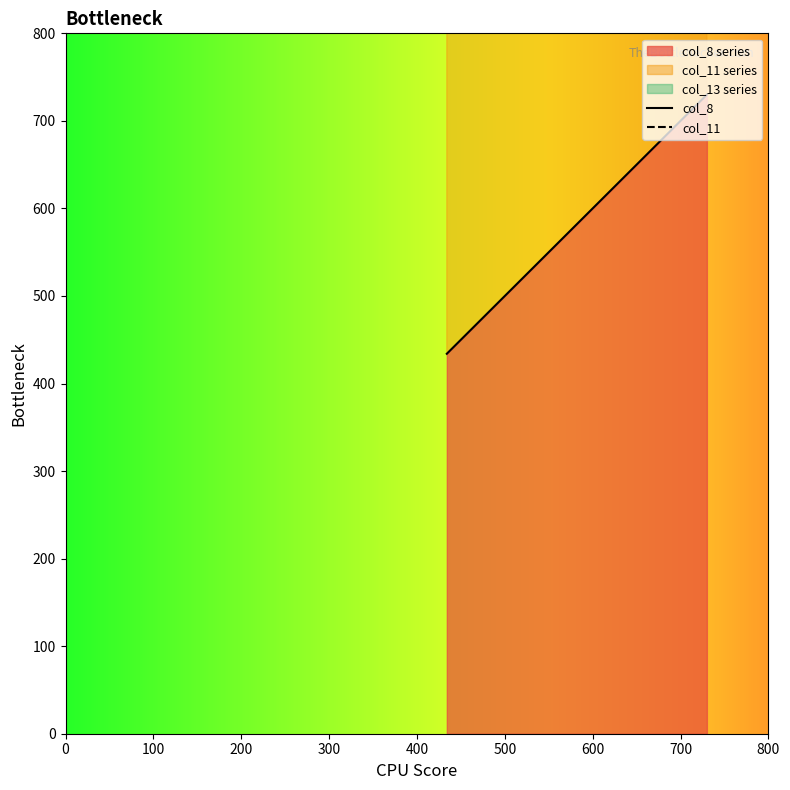

Which has a higher value, 0 or 200?

200